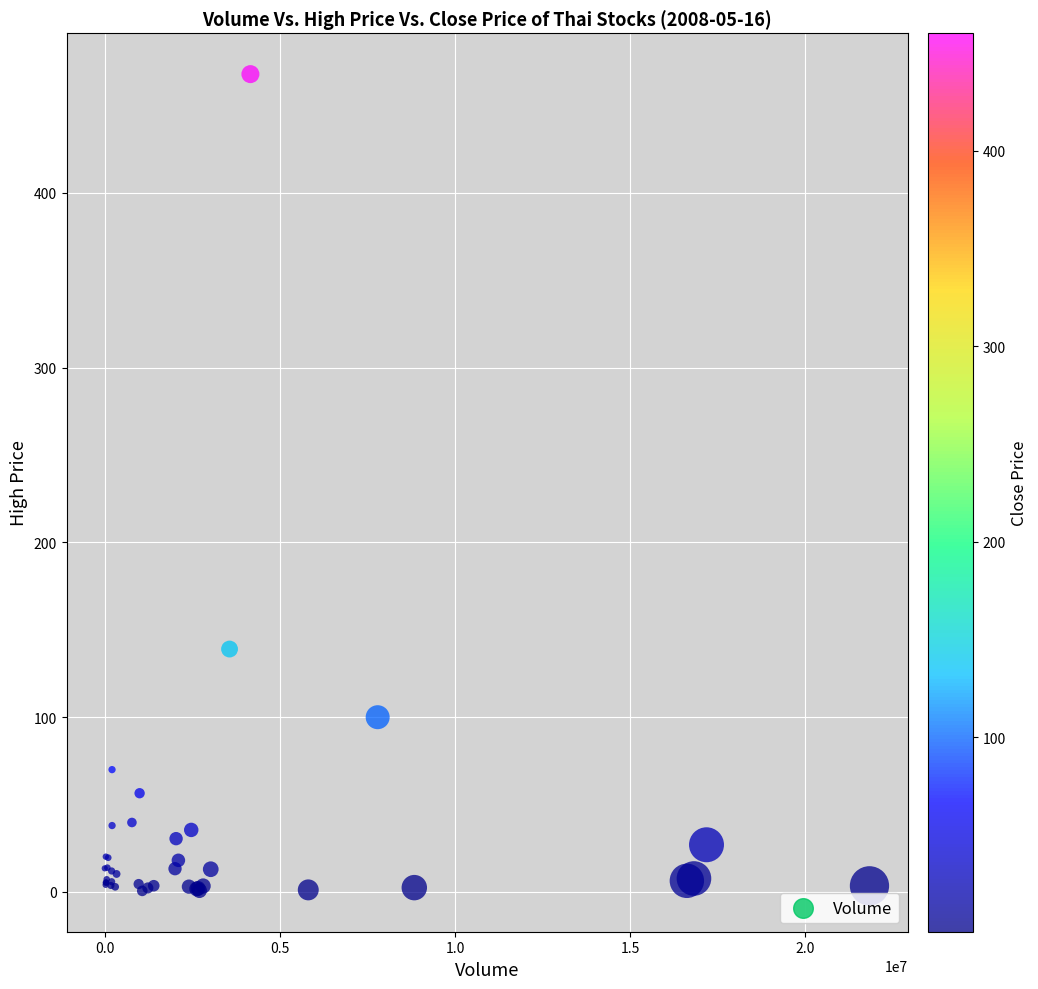

What Y value in the scatter plot is closest to 234?

139.0